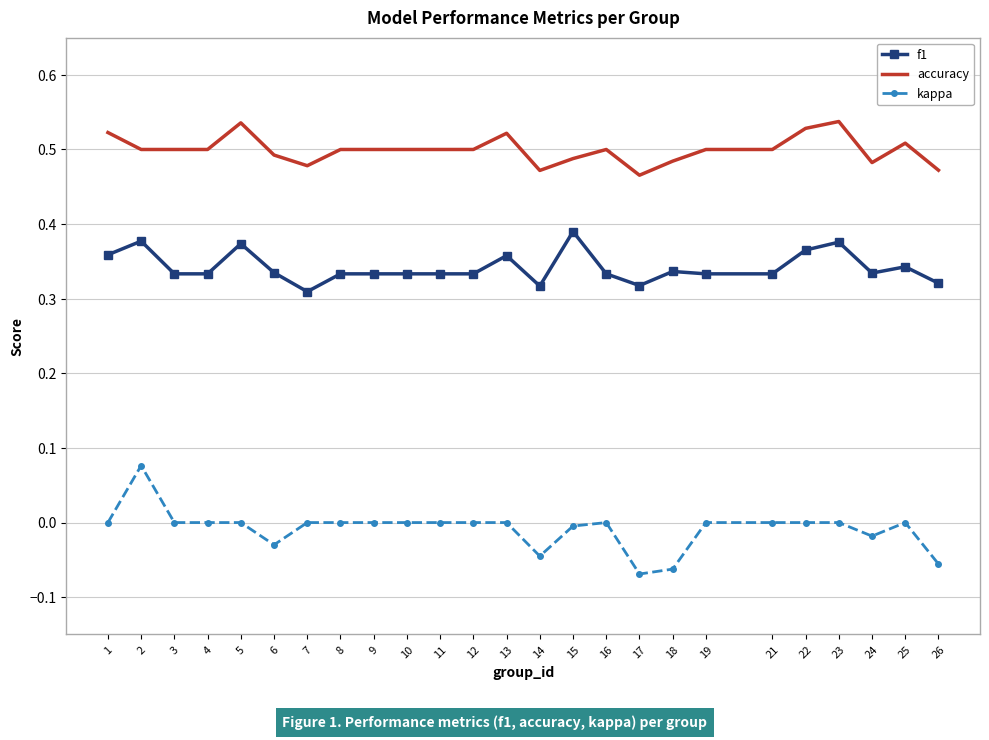

Which series has the widest spread of values?

kappa